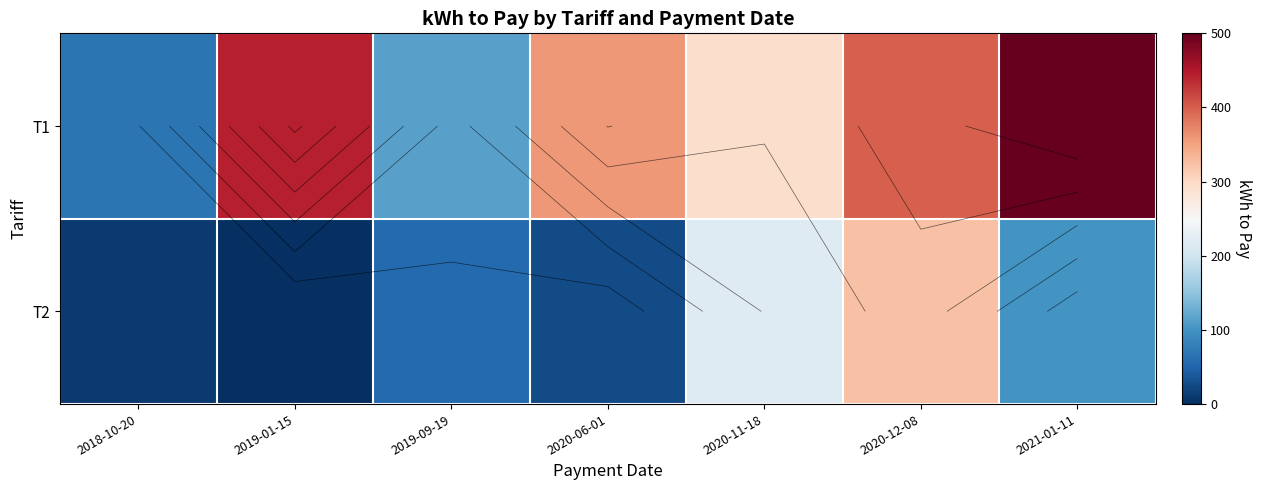

True or false: T1 has a value of 68 at 2018-10-20.

True